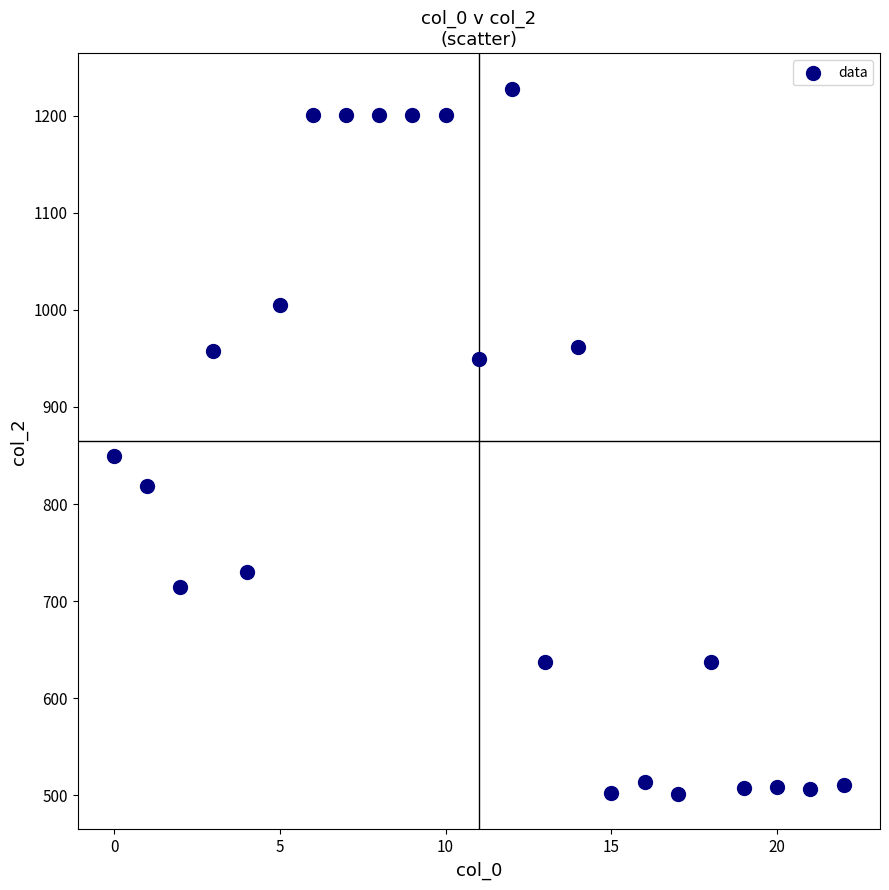

What Y value in the scatter plot is closest to 864?

849